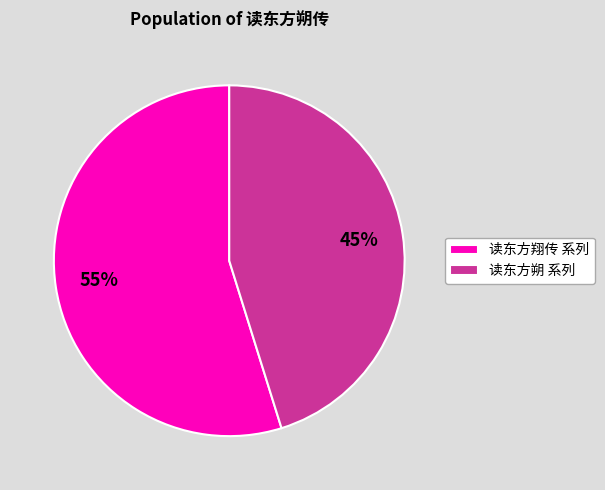

How many segments does this pie chart have?

2